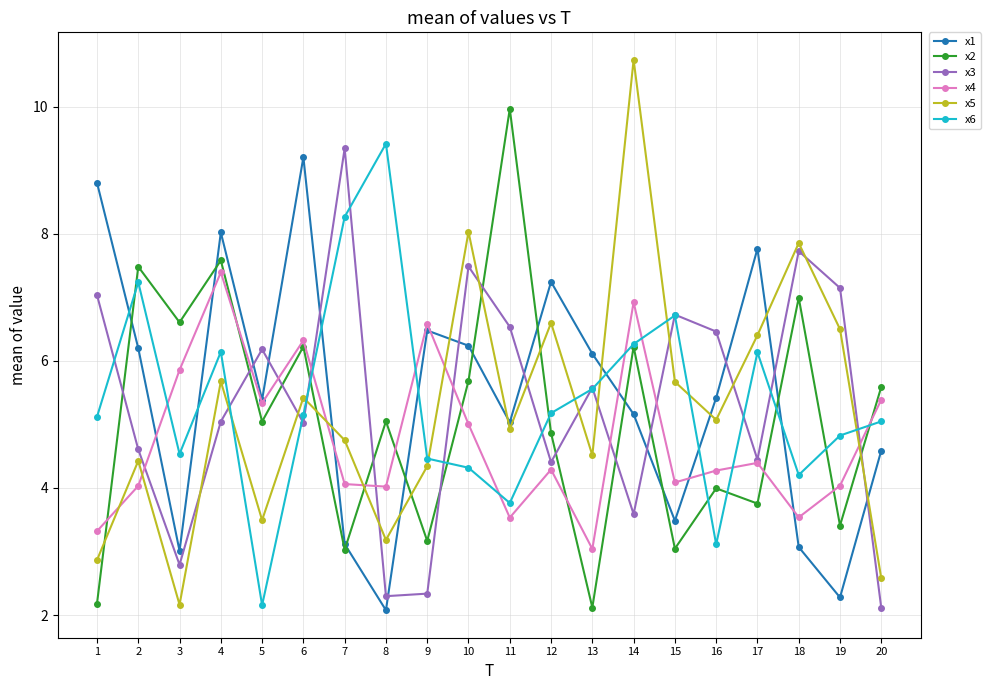

Where is the first local maximum for x6?

2